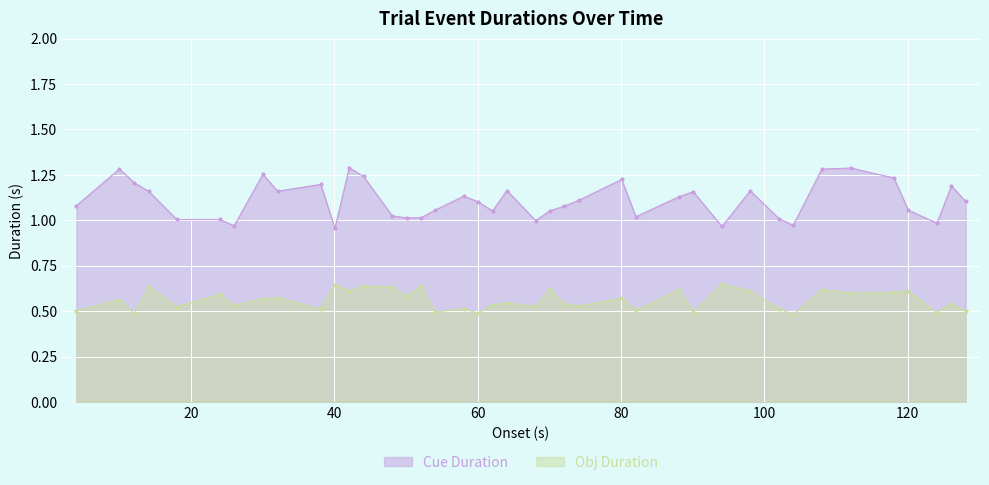

Which series has the widest spread of values?

Cue Duration